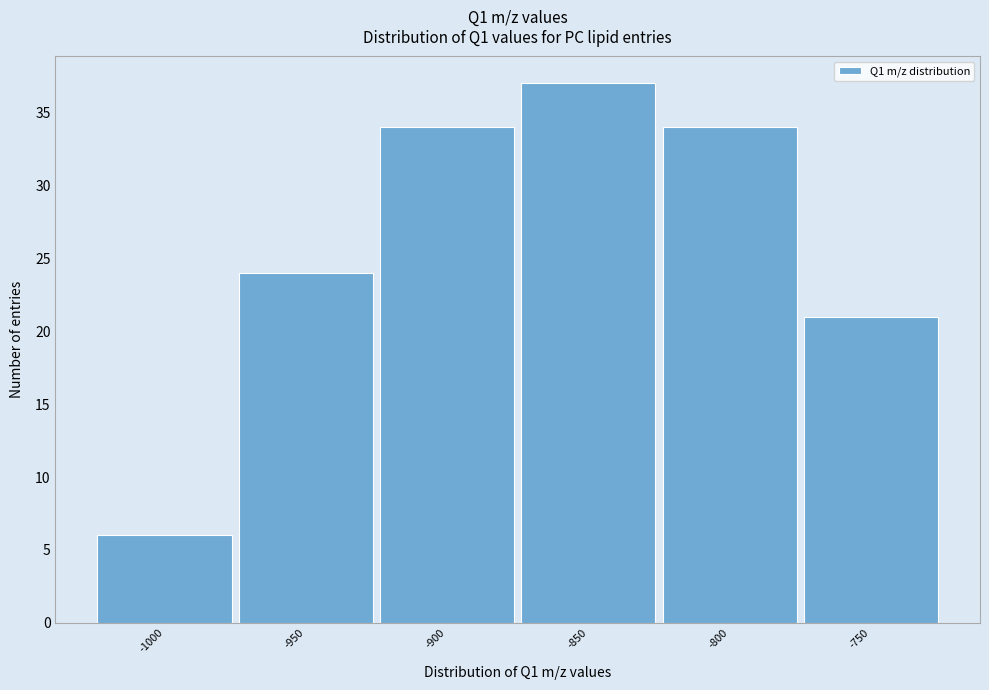

Reading right to left, extract all data points from this chart.

21	34	37	34	24	6